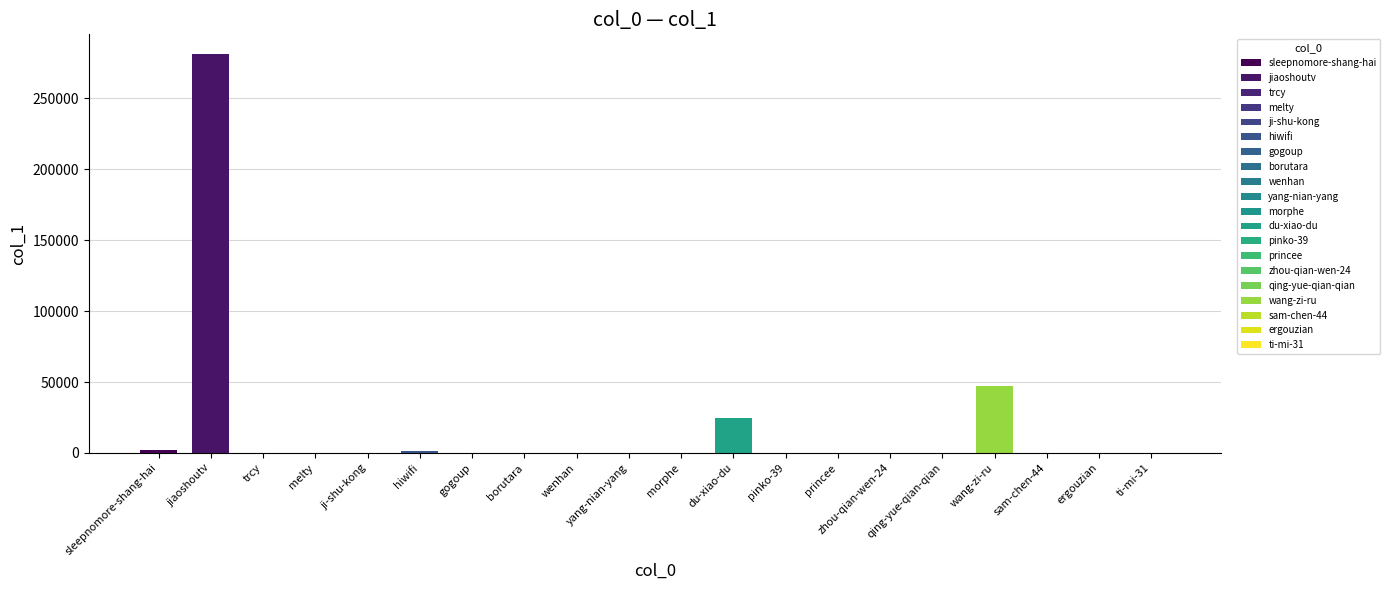

What is the average value?

17873